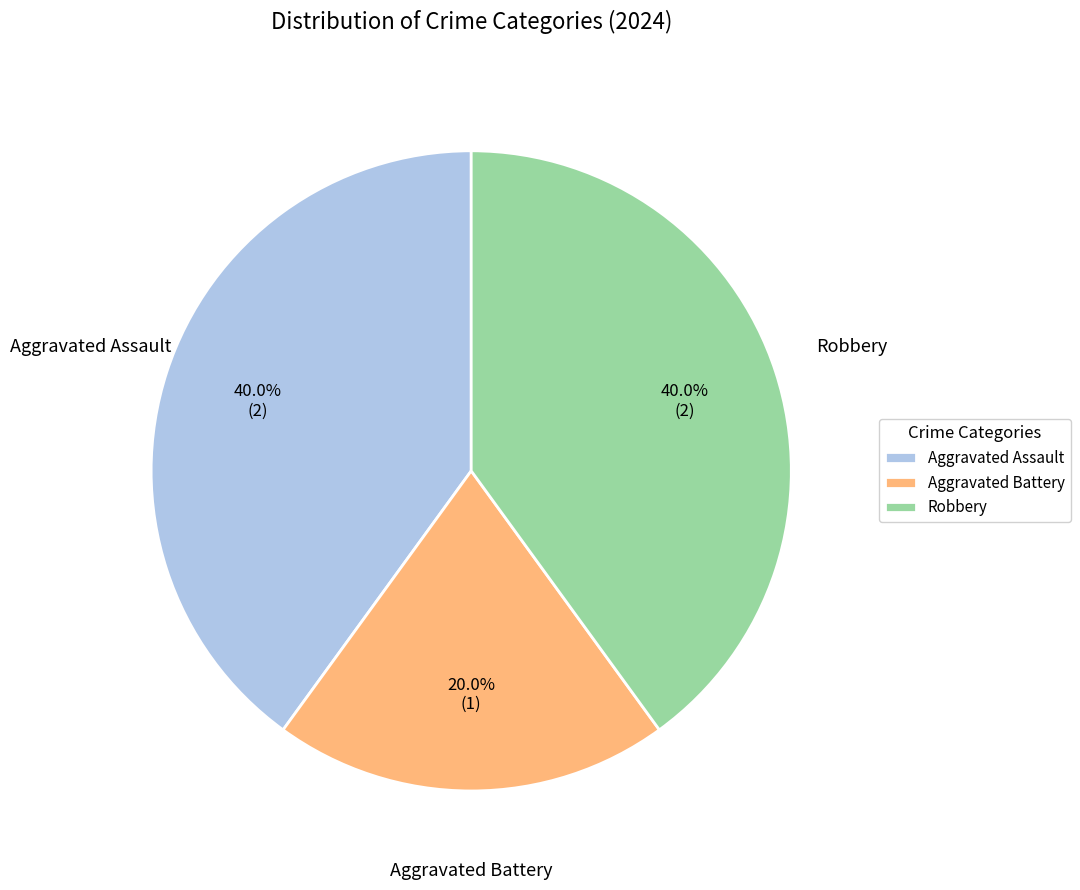

Is there any slice that represents more than half of the pie?

No